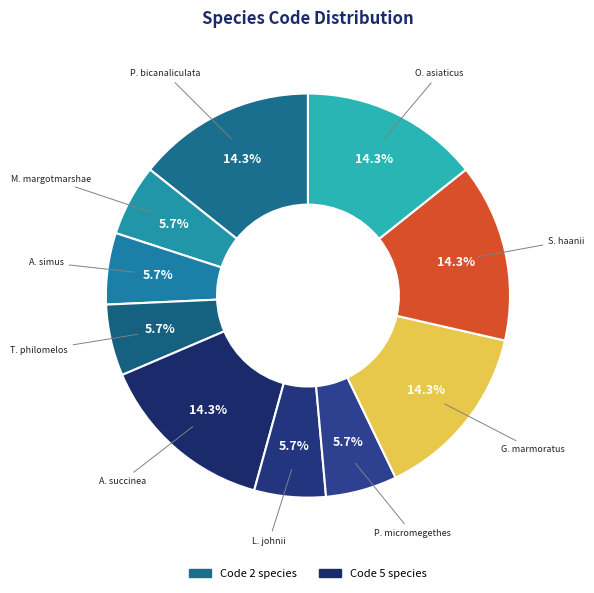

How many segments does this pie chart have?

10